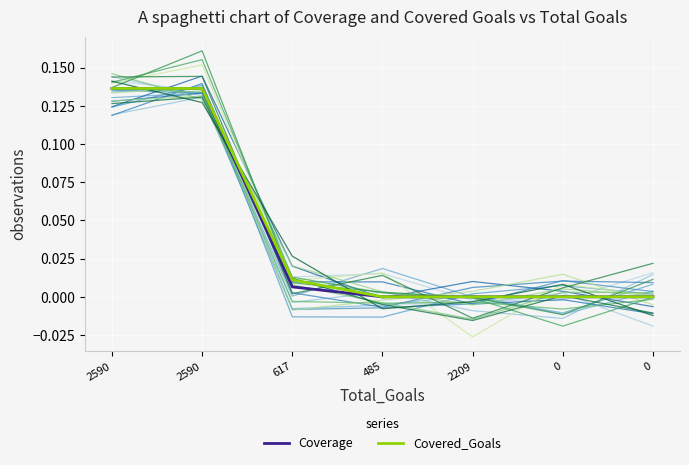

Which has a higher value, 617 or 2590?

2590